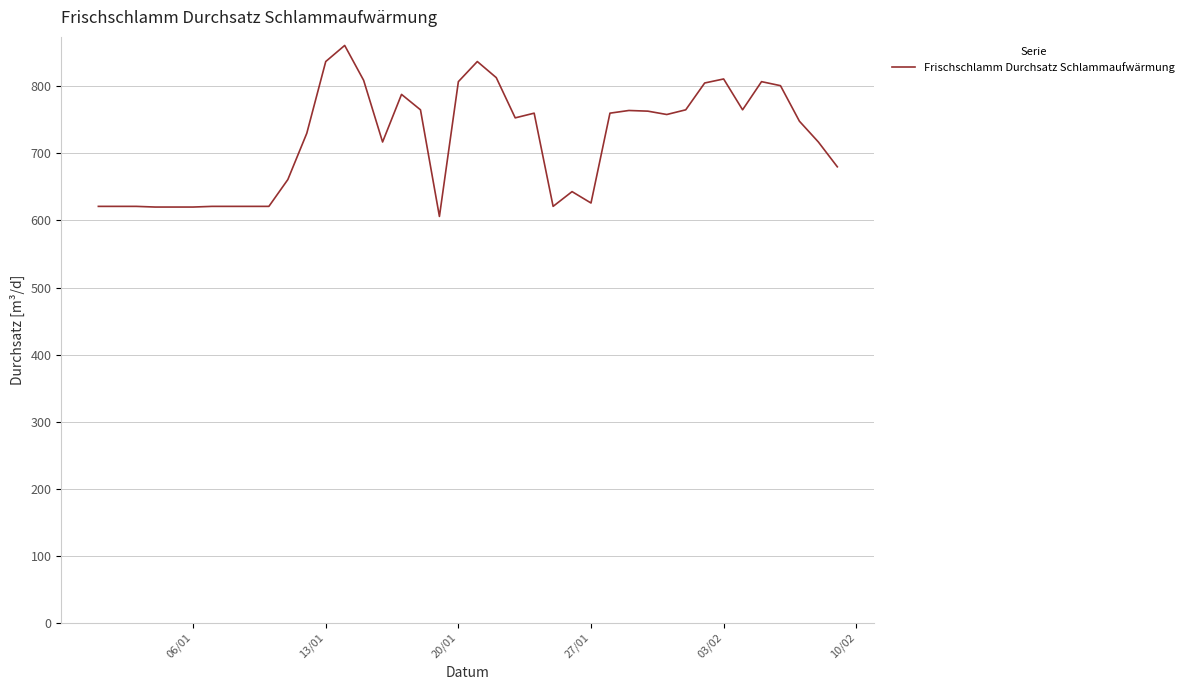

What is the minimum value shown in the chart?

606